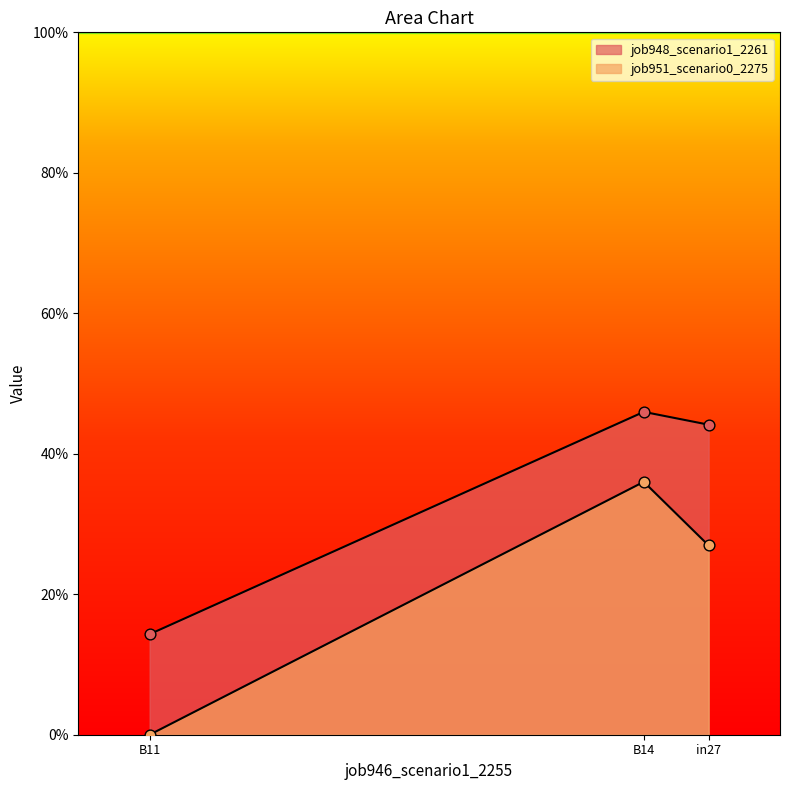

What is the total value across all series at B14?

0.8